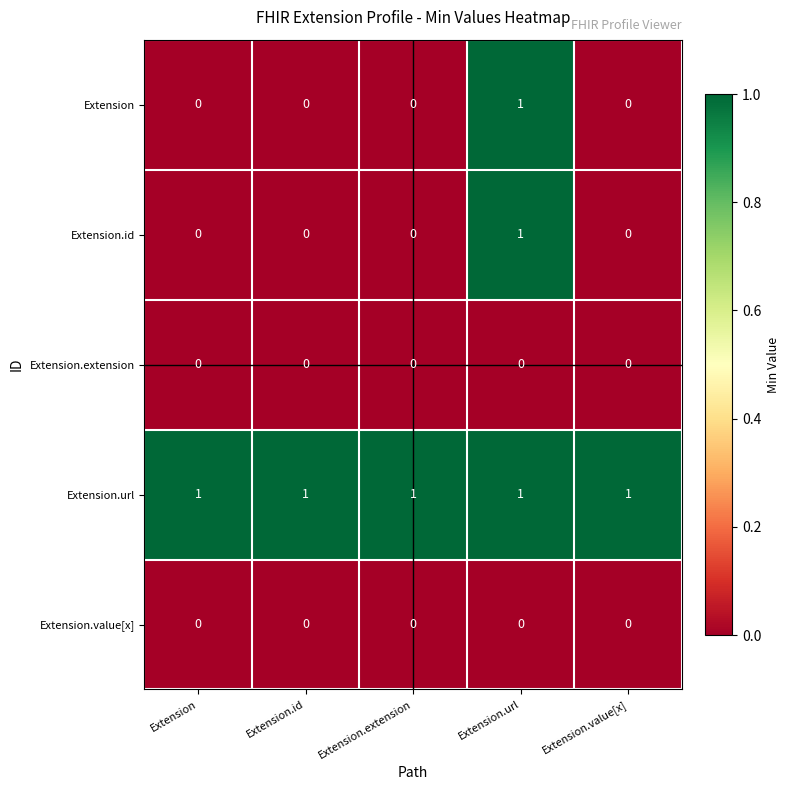

The Extension.url series shows 0 at Extension.extension. True or false?

False